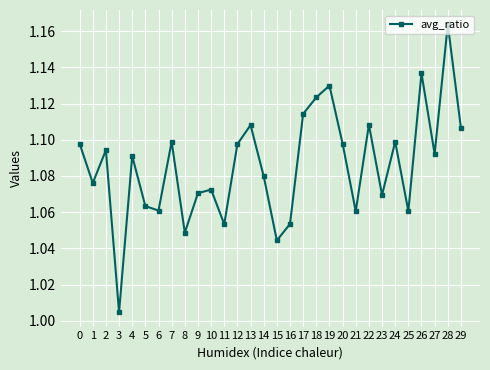

At which category does the data reach its first local valley?

1